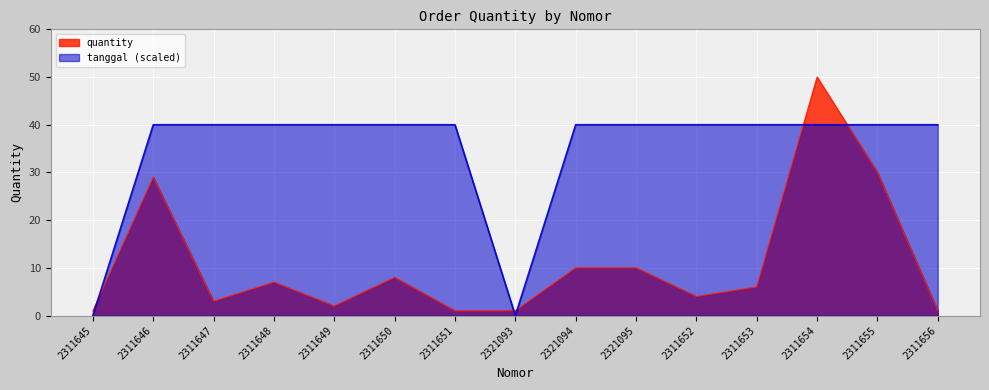

Reading right to left, transcribe all the data shown in this chart.

quantity: 2311656=1	2311655=30	2311654=50	2311653=6	2311652=4	2321095=10	2321094=10	2321093=1	2311651=1	2311650=8	2311649=2	2311648=7	2311647=3	2311646=29	2311645=1
tanggal_offset: 2311656=40	2311655=40	2311654=40	2311653=40	2311652=40	2321095=40	2321094=40	2321093=0	2311651=40	2311650=40	2311649=40	2311648=40	2311647=40	2311646=40	2311645=0